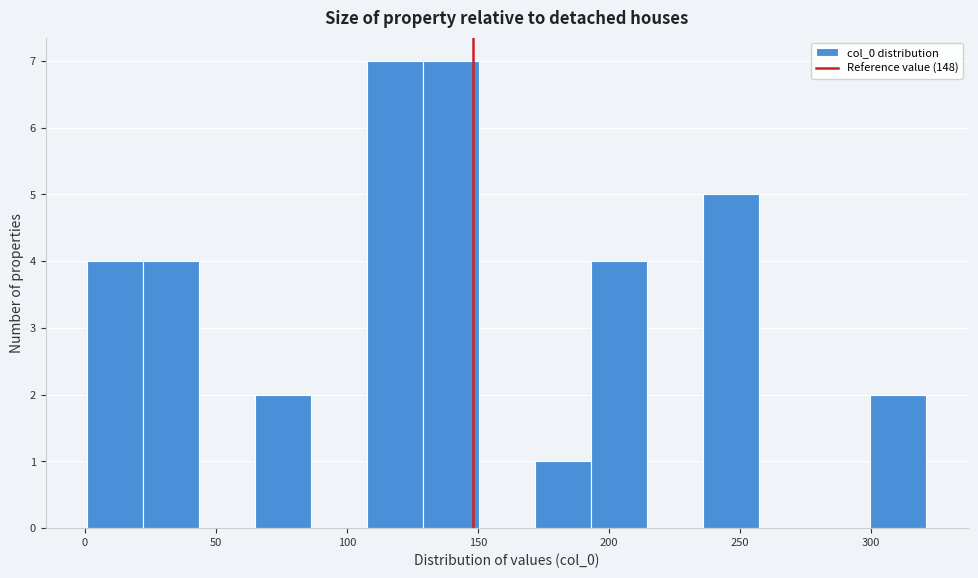

Reading left to right, transcribe this chart: for each bar, give the range it covers on the x-axis and its height. Neither the bar edges nor the heights are printed on the chart, so give them approximately, as read against the axes.

0 to 20: 4
20 to 45: 4
45 to 65: 0
65 to 85: 2
85 to 110: 0
110 to 130: 7
130 to 150: 7
150 to 170: 0
170 to 195: 1
195 to 215: 4
215 to 235: 0
235 to 255: 5
255 to 280: 0
280 to 300: 0
300 to 320: 2